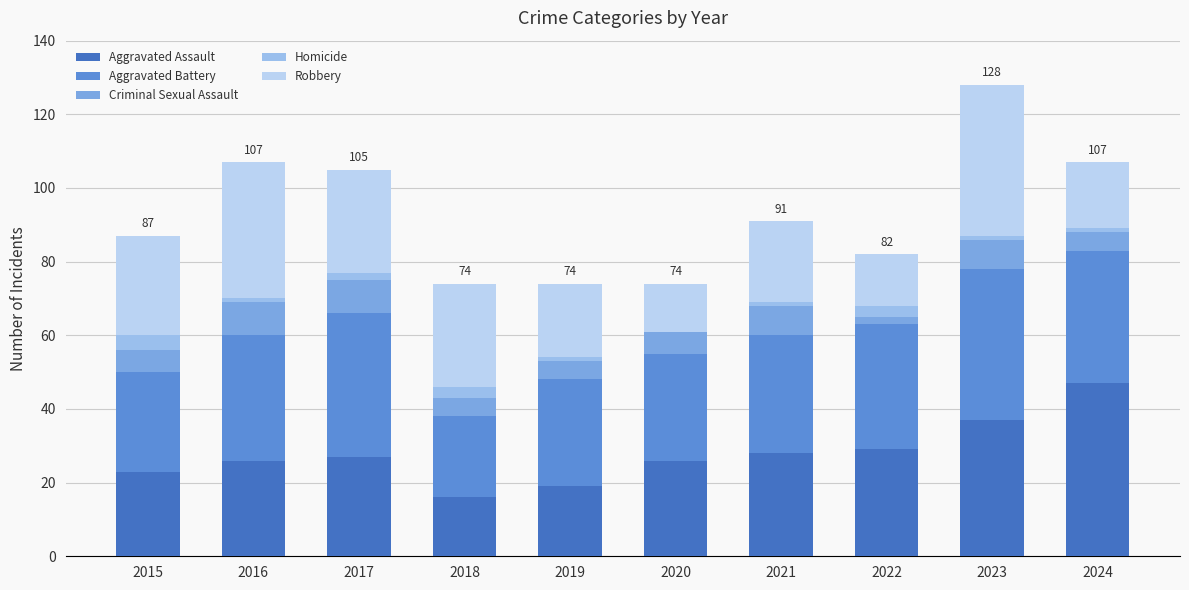

What is the difference between the maximum and minimum values in the Aggravated Battery series?

19